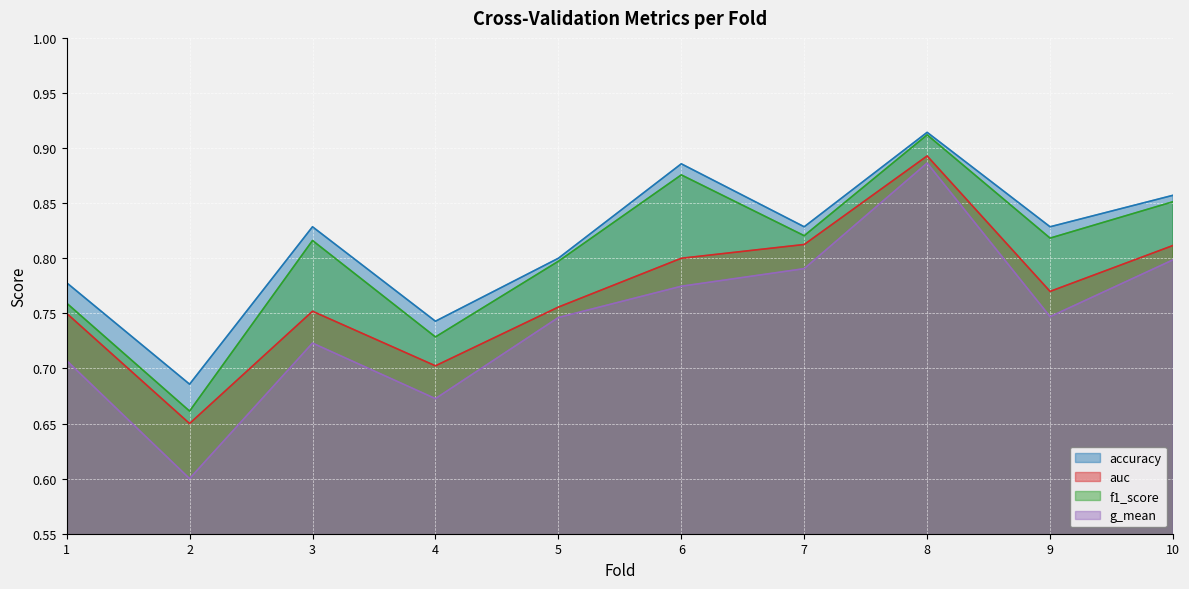

At 8, list the series in order from largest to smallest.

accuracy, f1_score, auc, g_mean